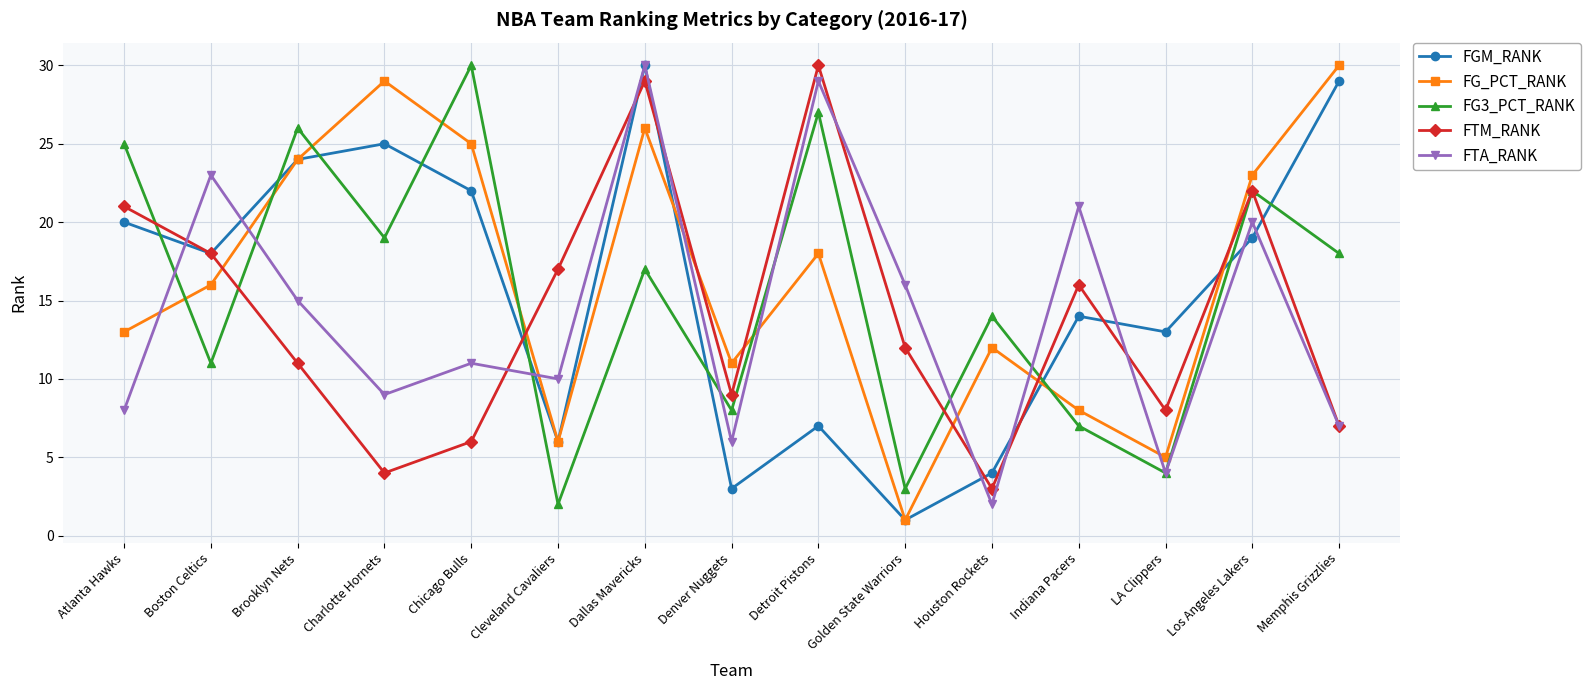

Where is FTM_RANK nearest to the value 16?

Indiana Pacers